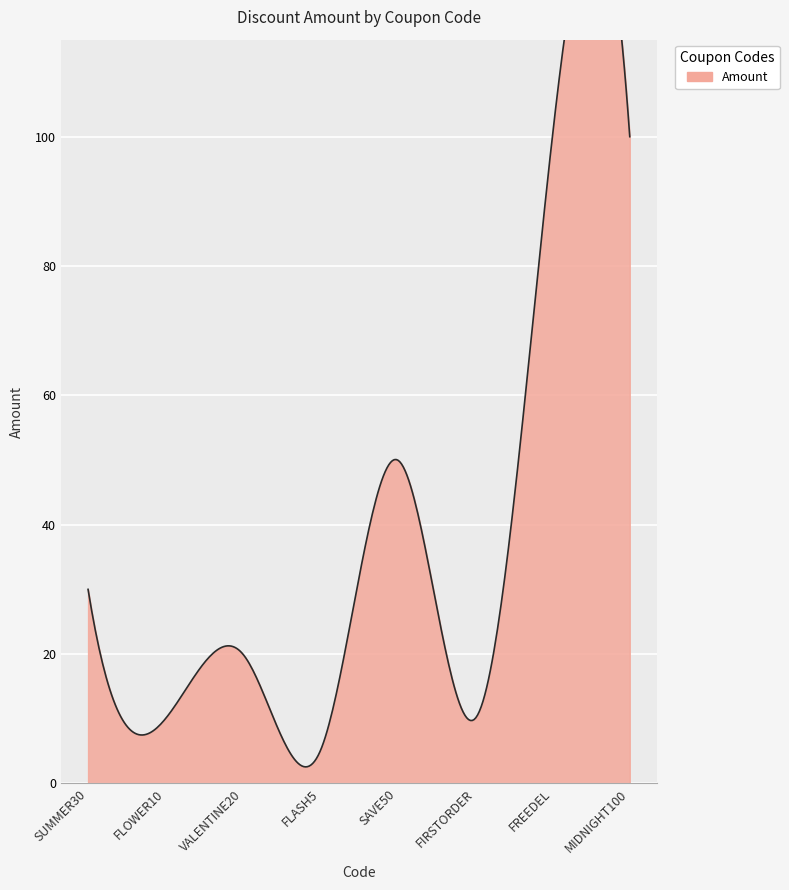

How many lines are shown in the chart?

1